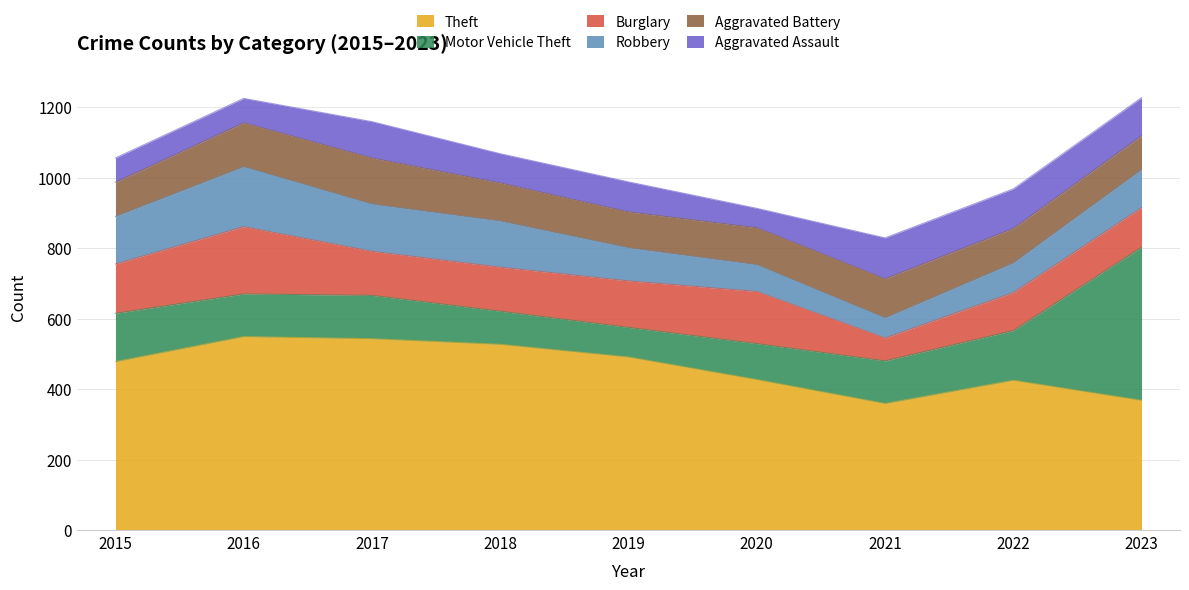

At which category does the chart reach its peak across all series?

2016